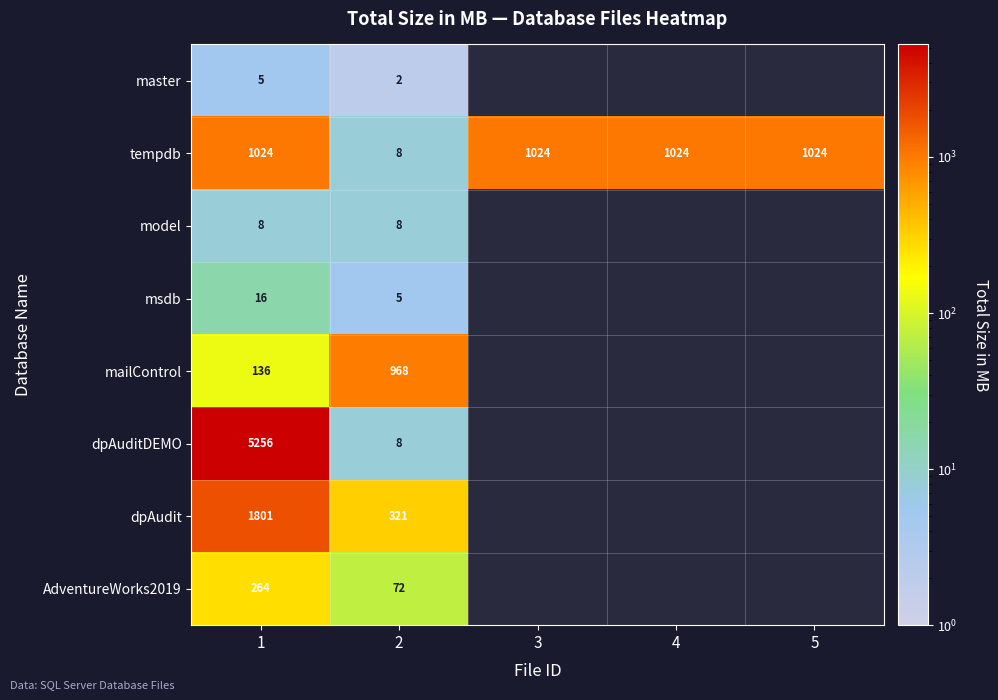

What is the smallest value displayed?

2.0